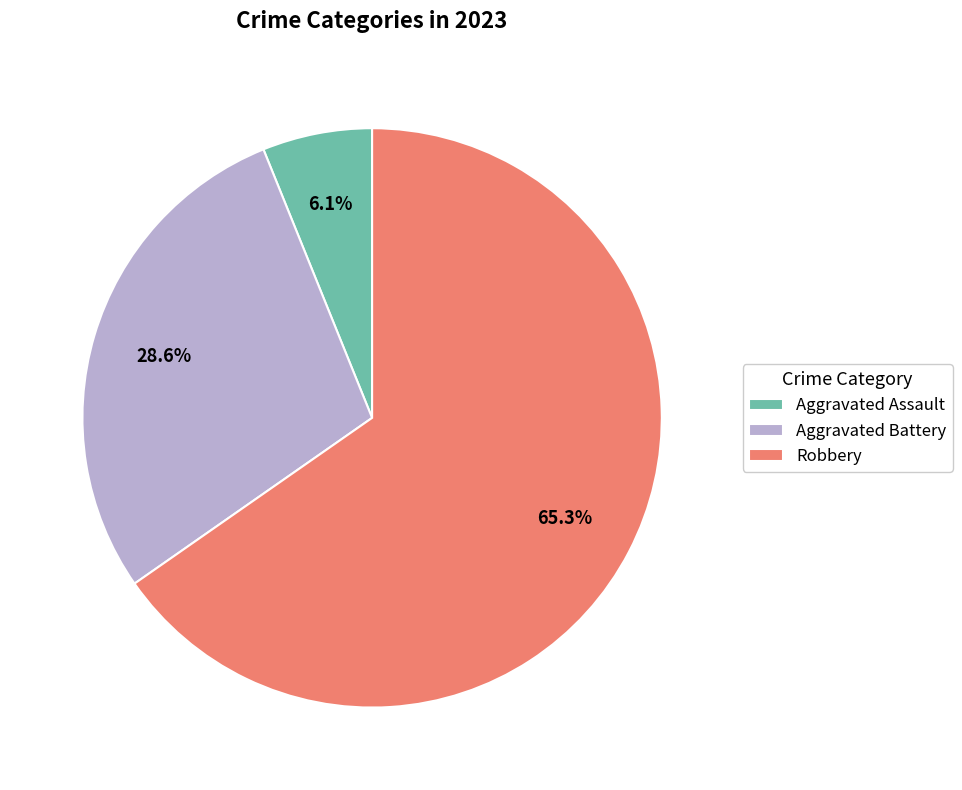

What is the largest slice in the pie chart?

Robbery